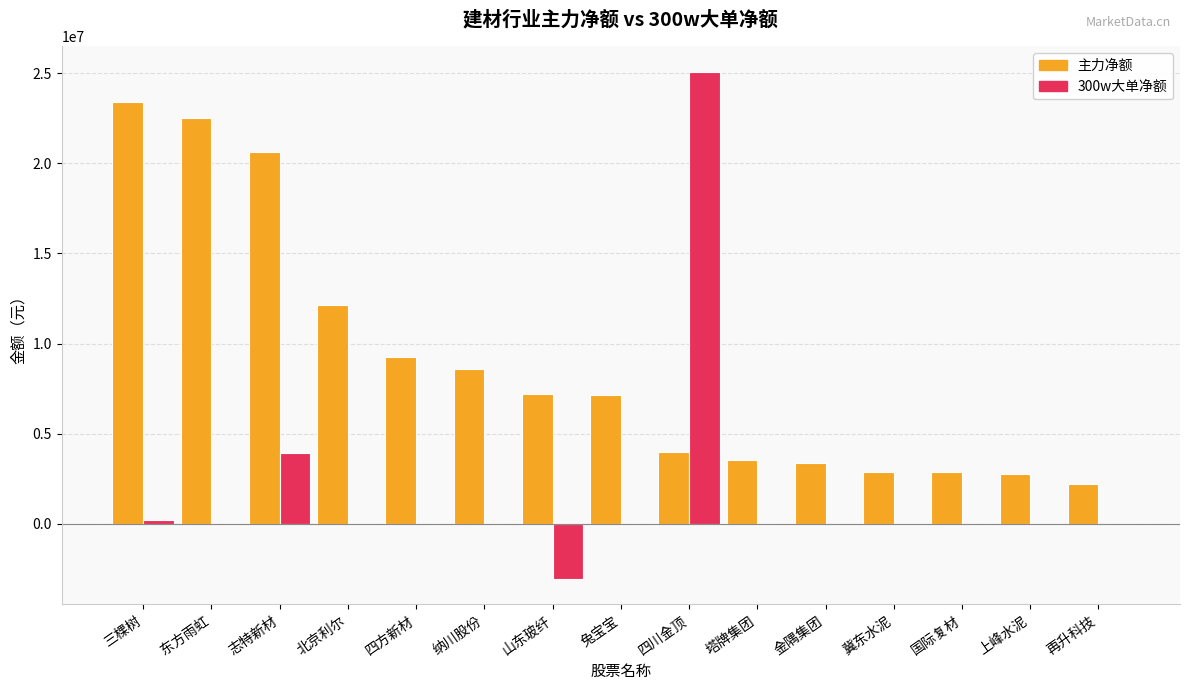

Which series has the largest total across all categories?

主力净额